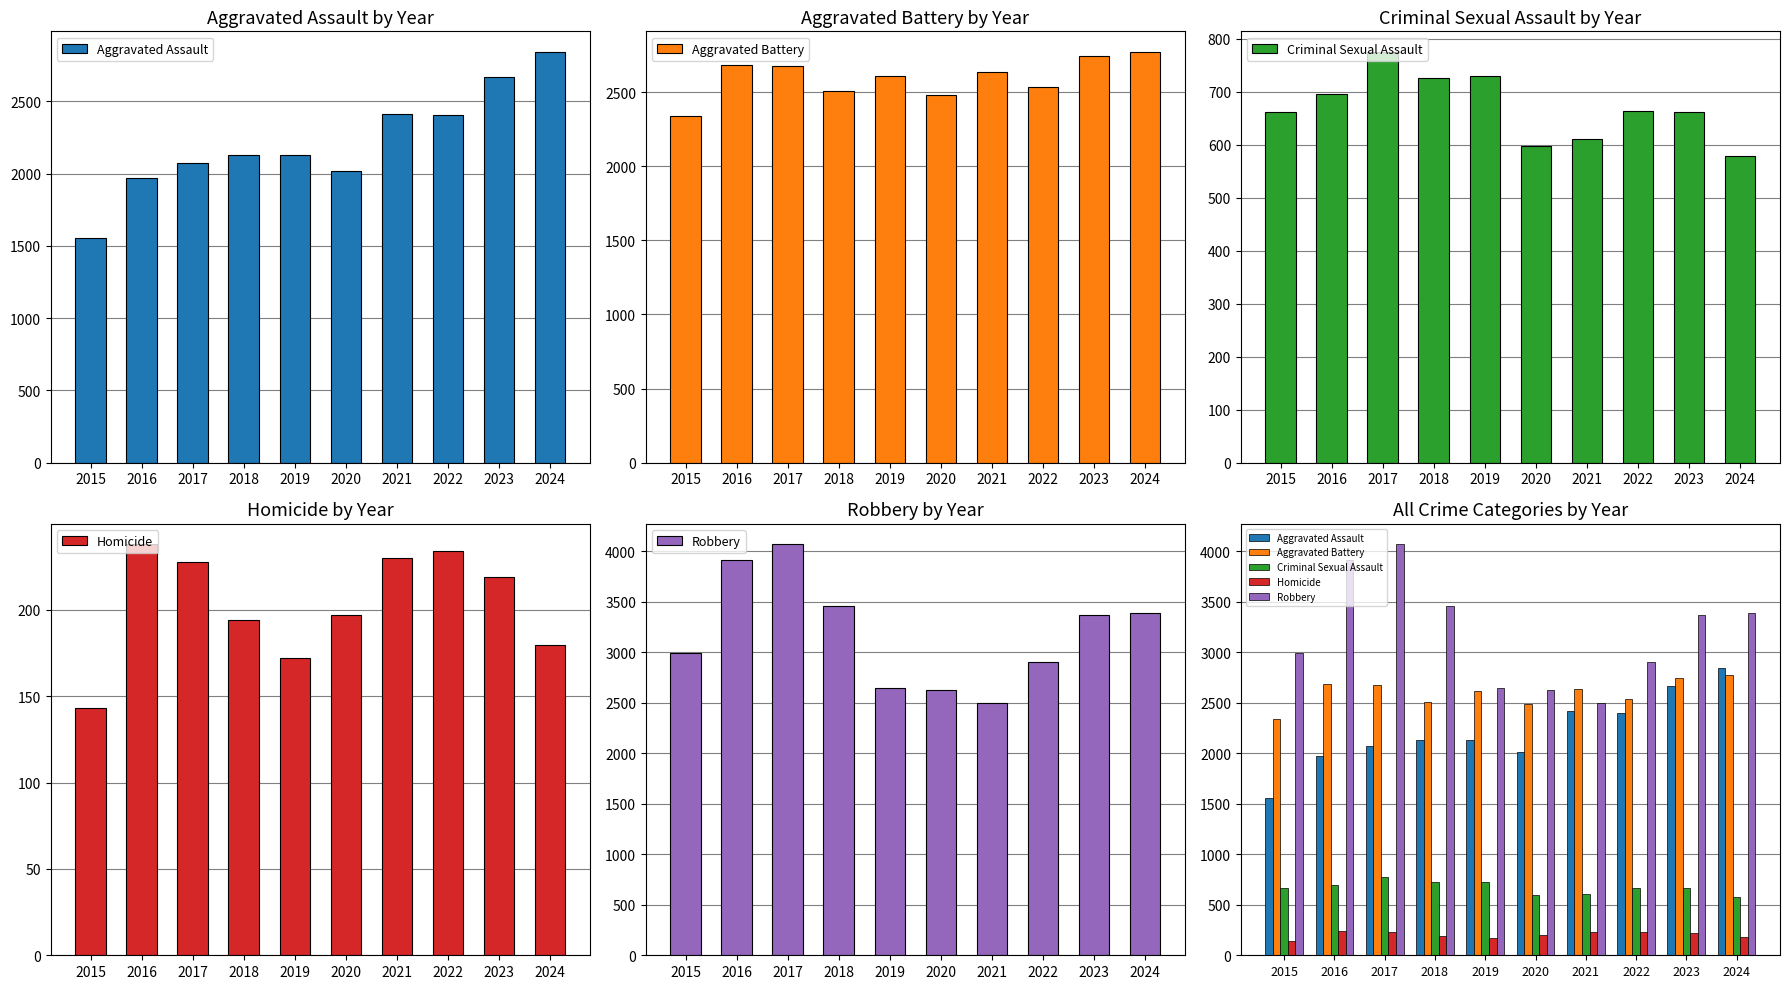

What is the greatest value displayed?

4067